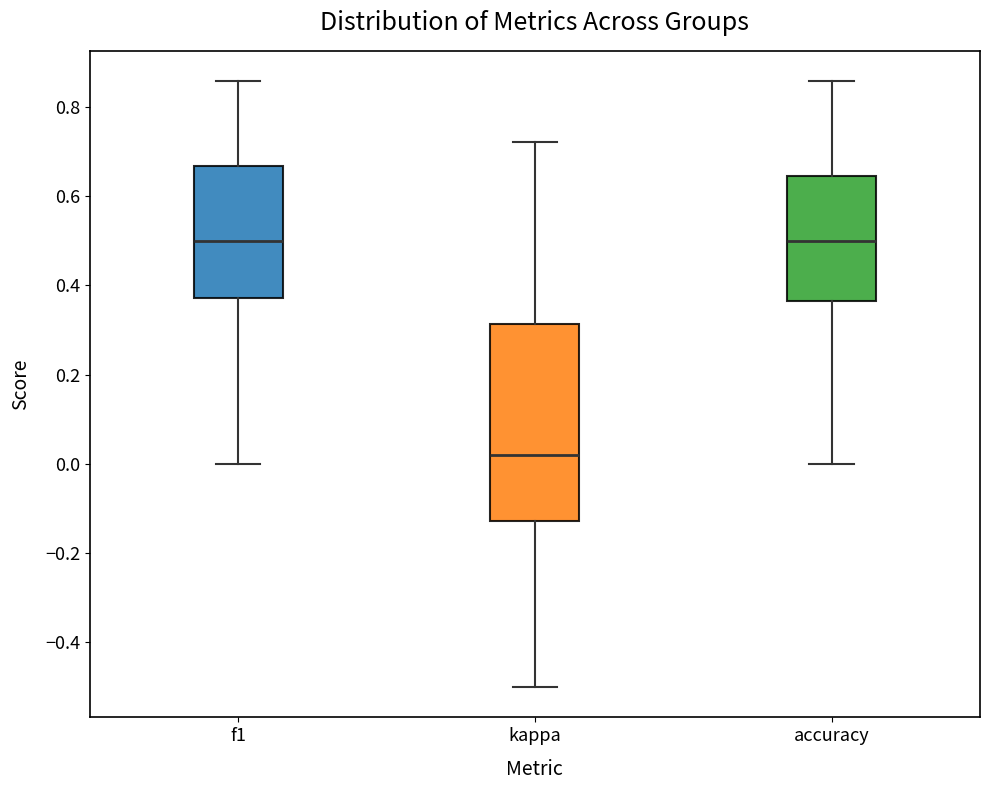

Which box is the tallest, from its lower edge to its upper edge?

kappa